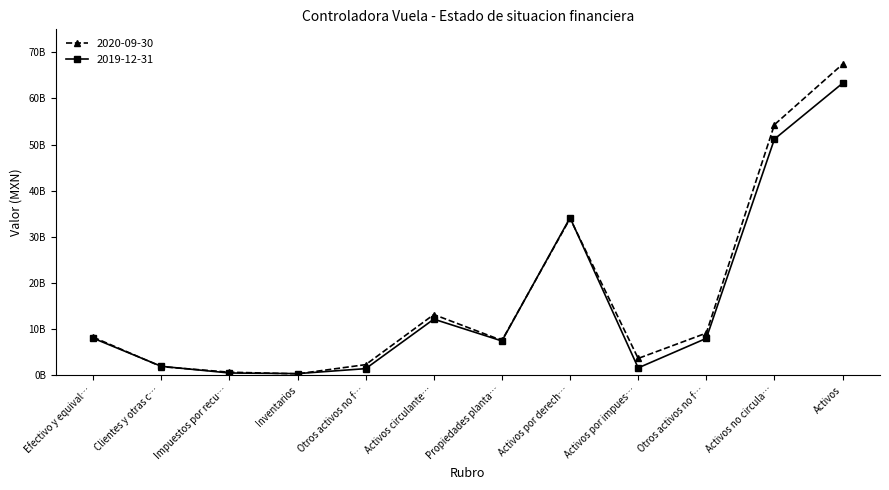

At which category does the chart reach its minimum across all series?

Inventarios